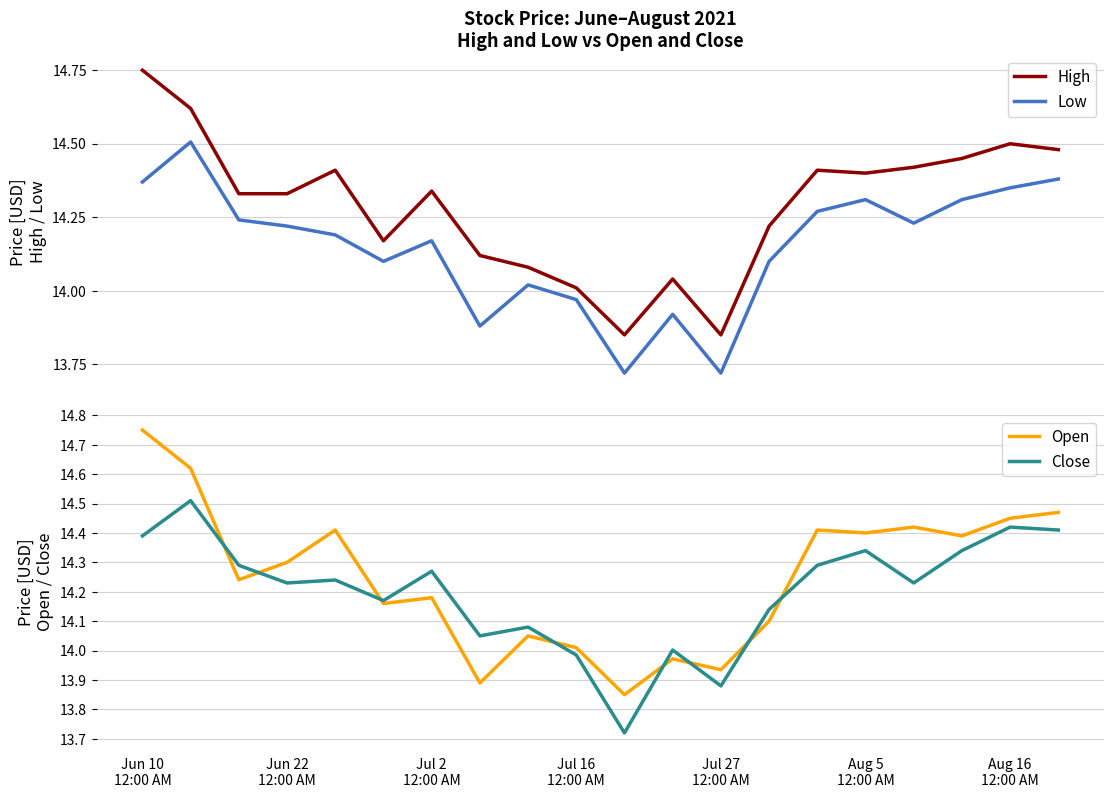

True or false: High has more than 1 points higher than both neighbors.

True